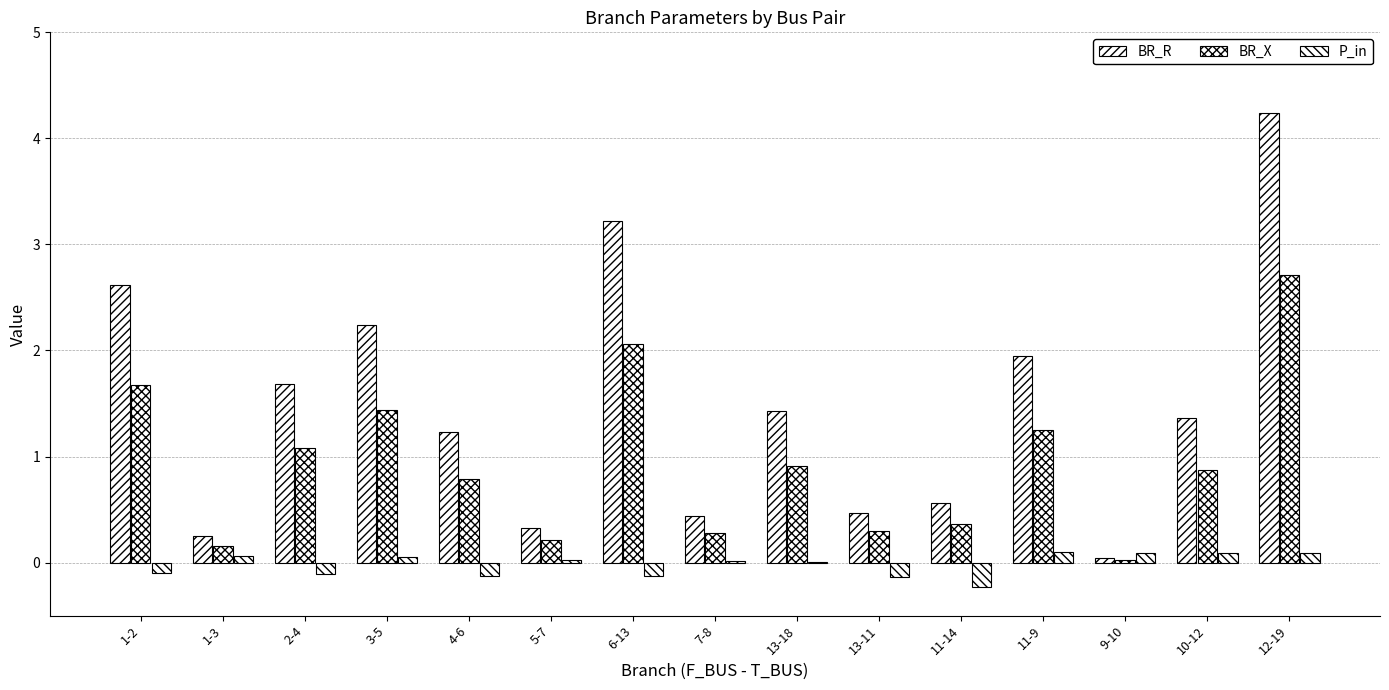

How many data points does each series have?

15